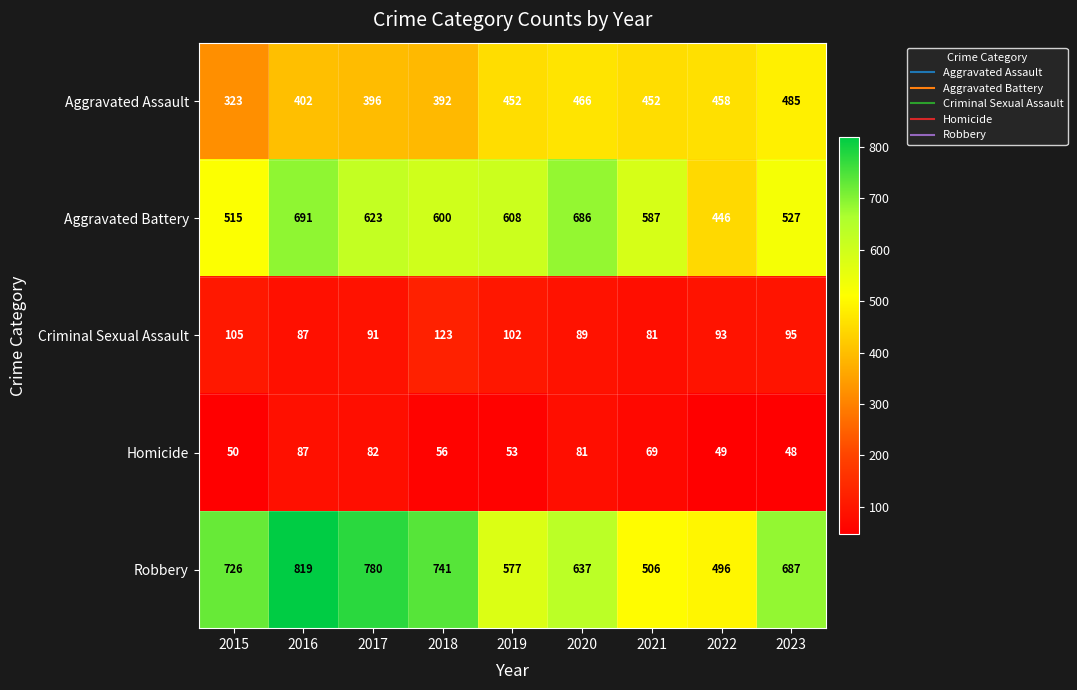

Is it true that Aggravated Assault equals 452 at 2019?

True